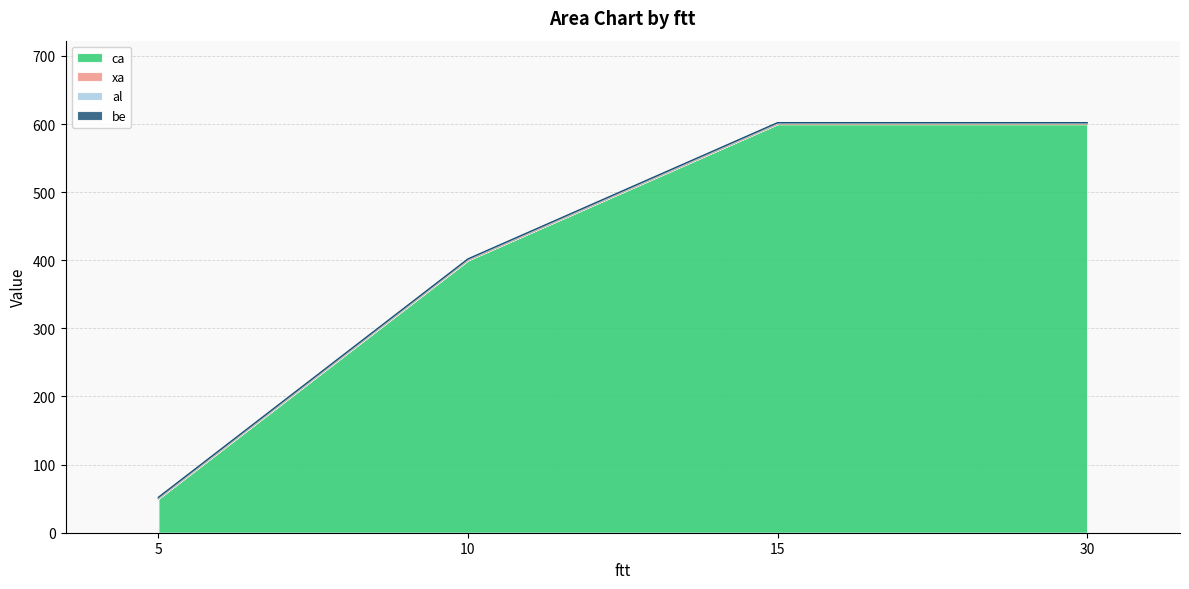

What is the difference between the second highest and minimum values in the ca series?

550